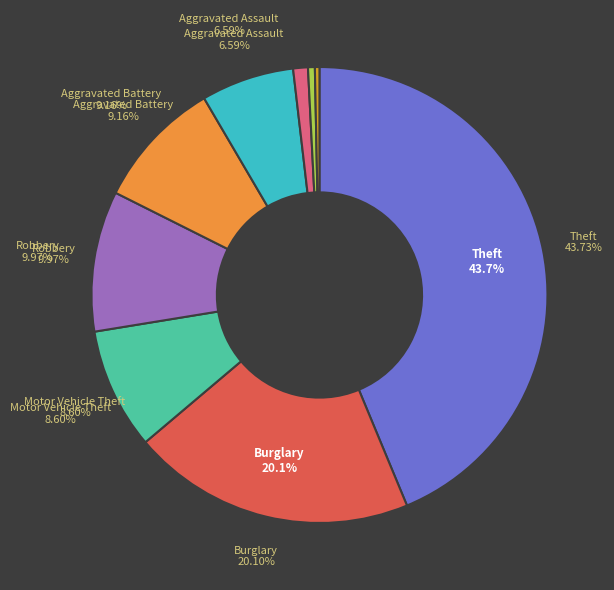

Rank the categories by value from highest to lowest.

Theft, Burglary, Robbery, Aggravated Battery, Motor Vehicle Theft, Aggravated Assault, Criminal Sexual Assault, Homicide, Arson